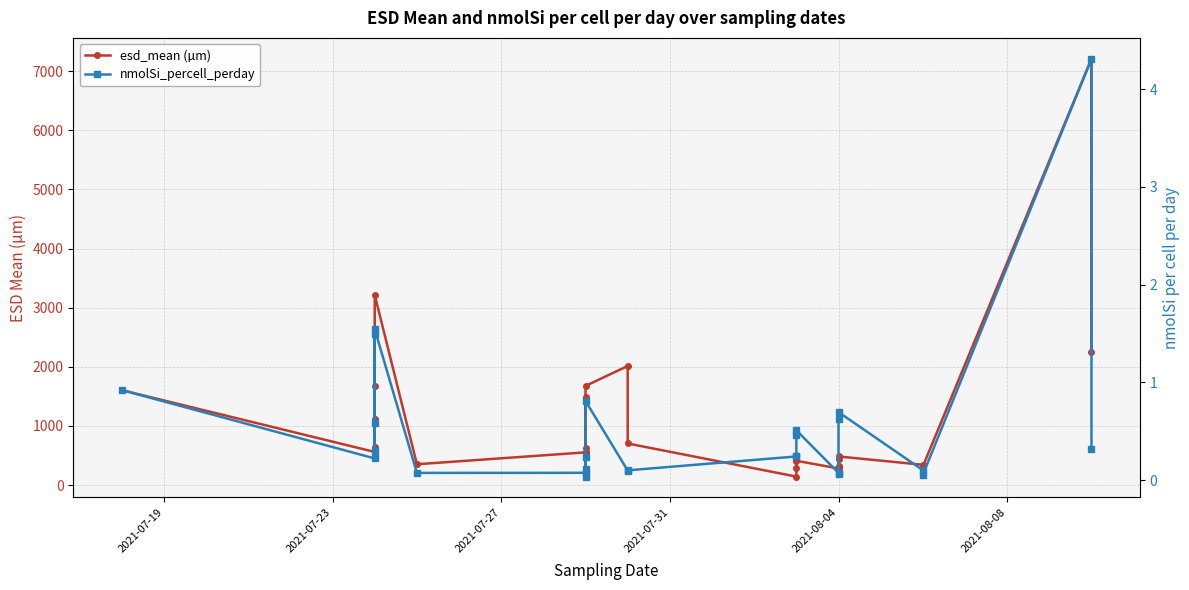

True or false: nmolSi_percell_perday and esd_mean (µm) intersect in this chart.

False